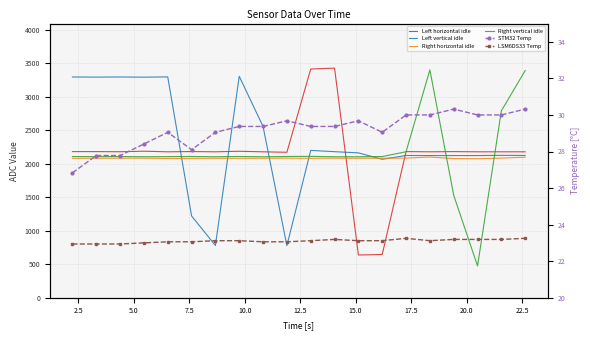

List the series in order of their peak value, highest first.

Left horizontal idle, Right vertical idle, Left vertical idle, Right horizontal idle, STM32 Temp, LSM6DS33 Temp